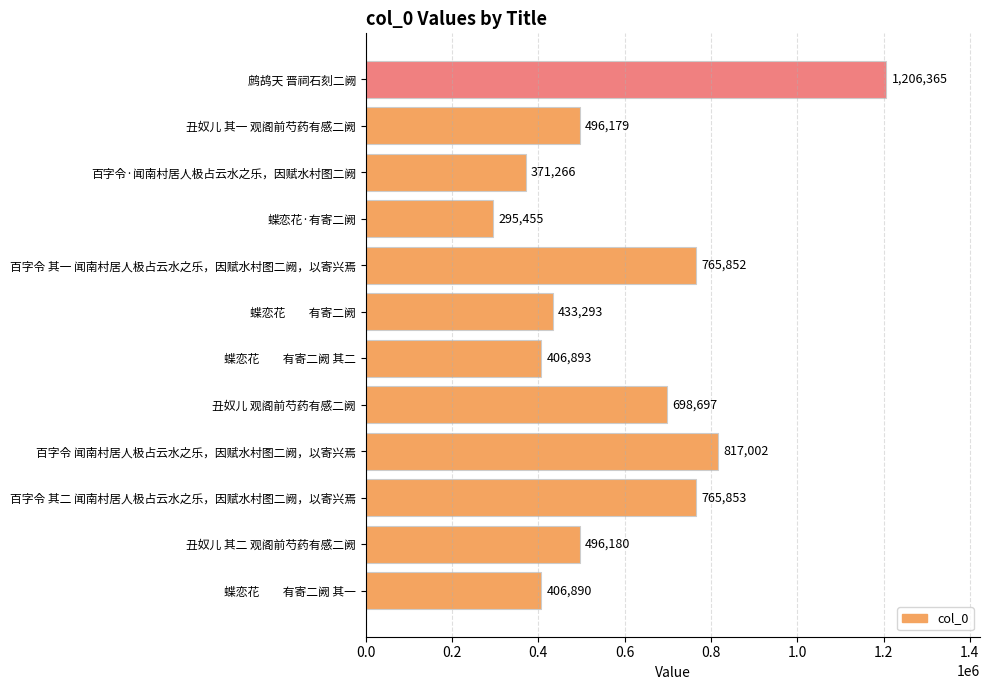

The value at 蝶恋花·有寄二阙 is 166115. True or false?

False